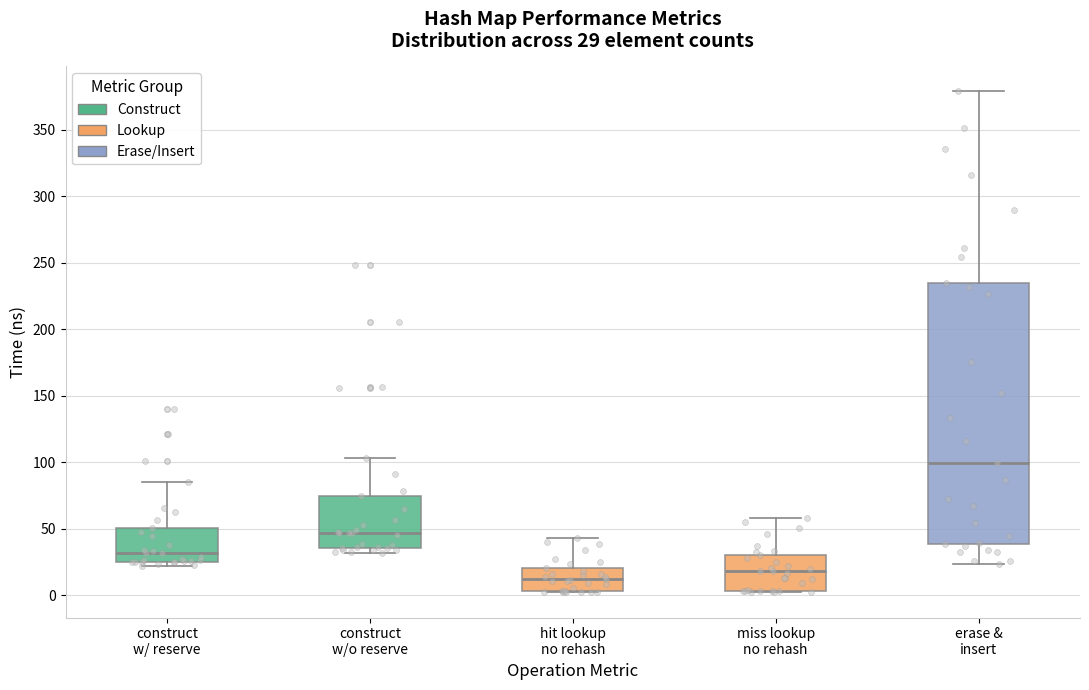

Which box is the tallest, from its lower edge to its upper edge?

erase & insert